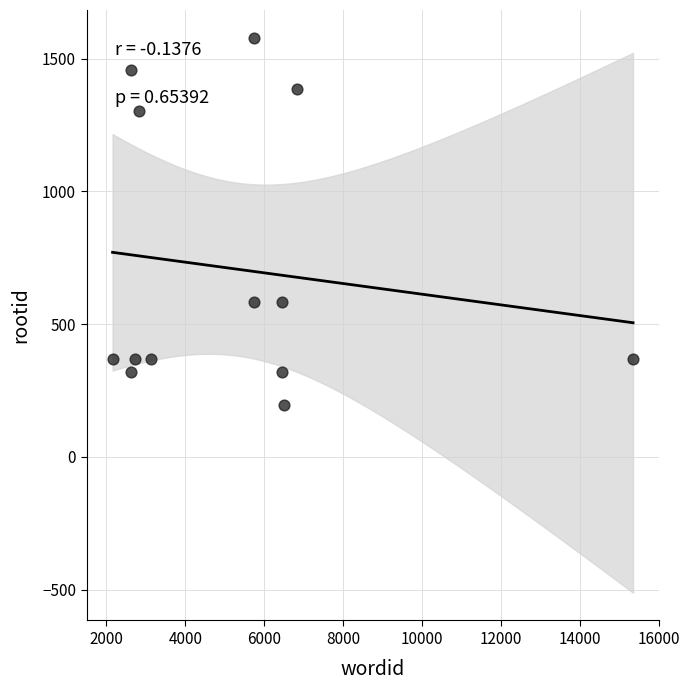

What is the range of X values (max minus min)?

13192